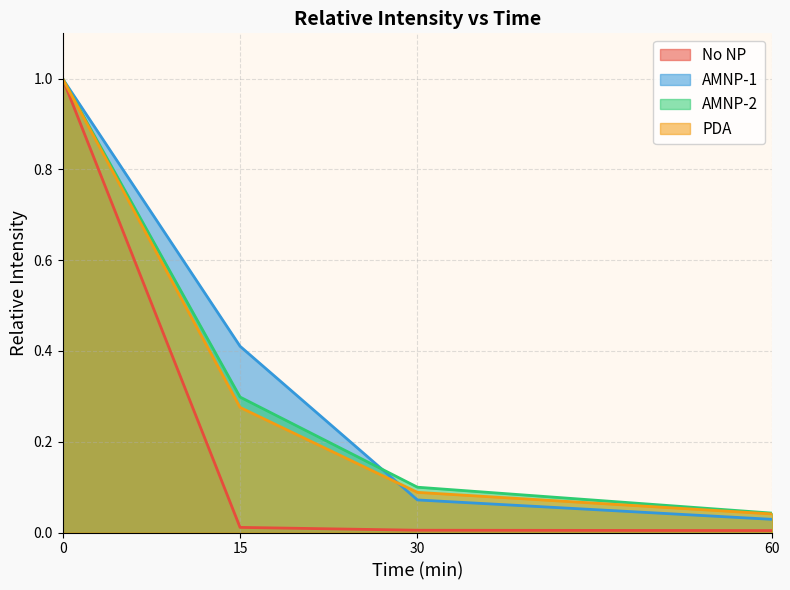

True or false: AMNP-2 and No NP cross at least once.

False